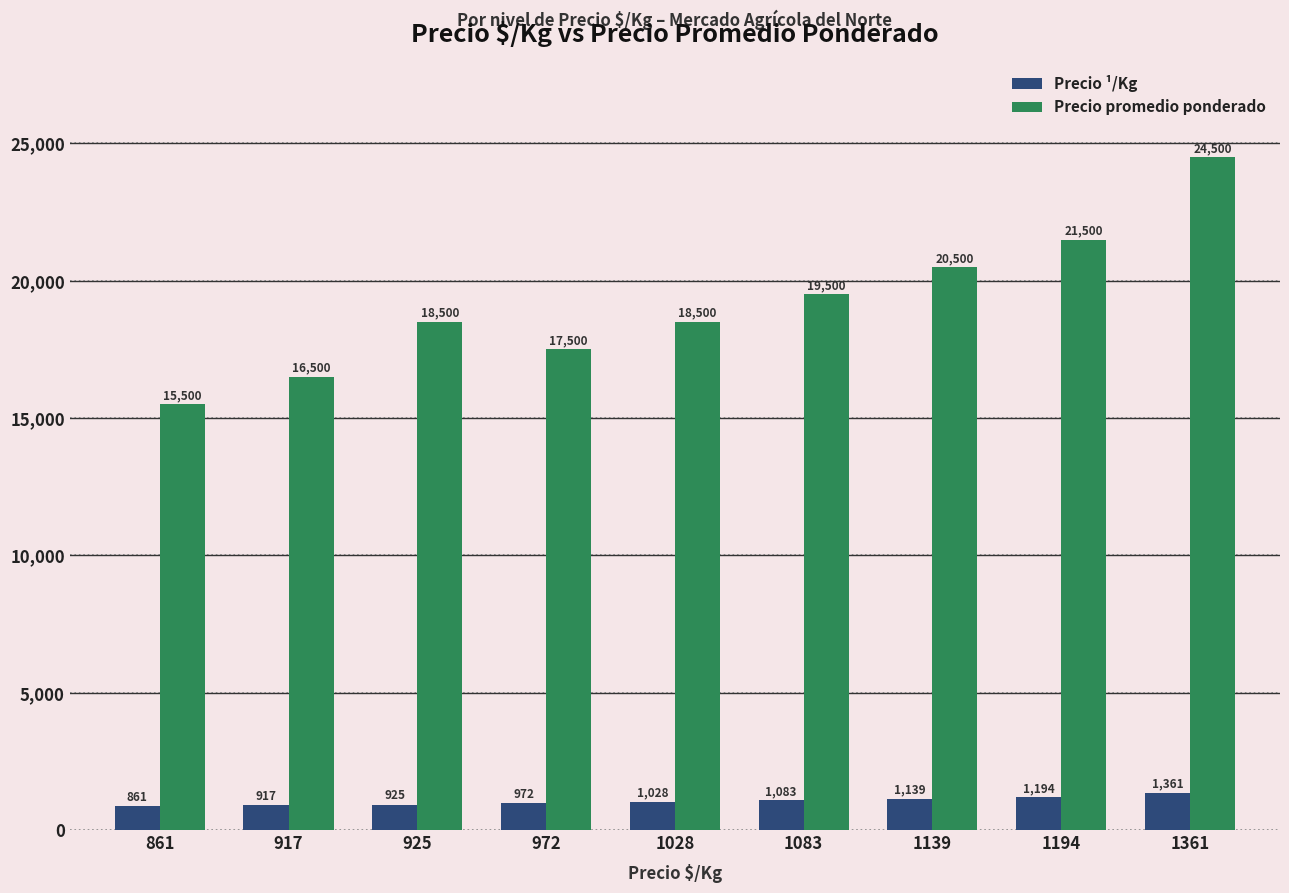

What is the spread (max minus min) of values at 1194?

20306